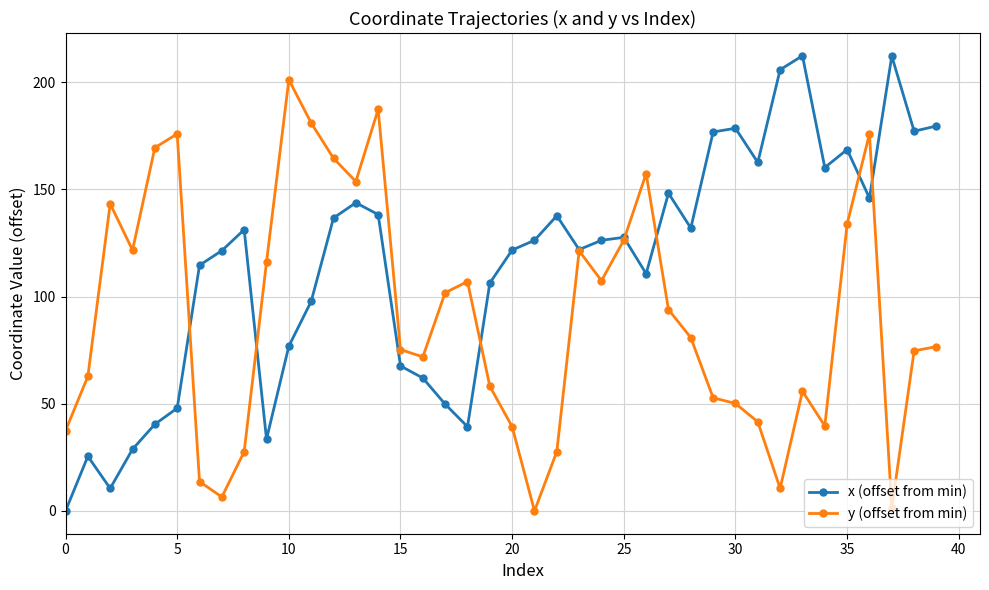

What is the highest value of the x (offset from min) series?

212.4